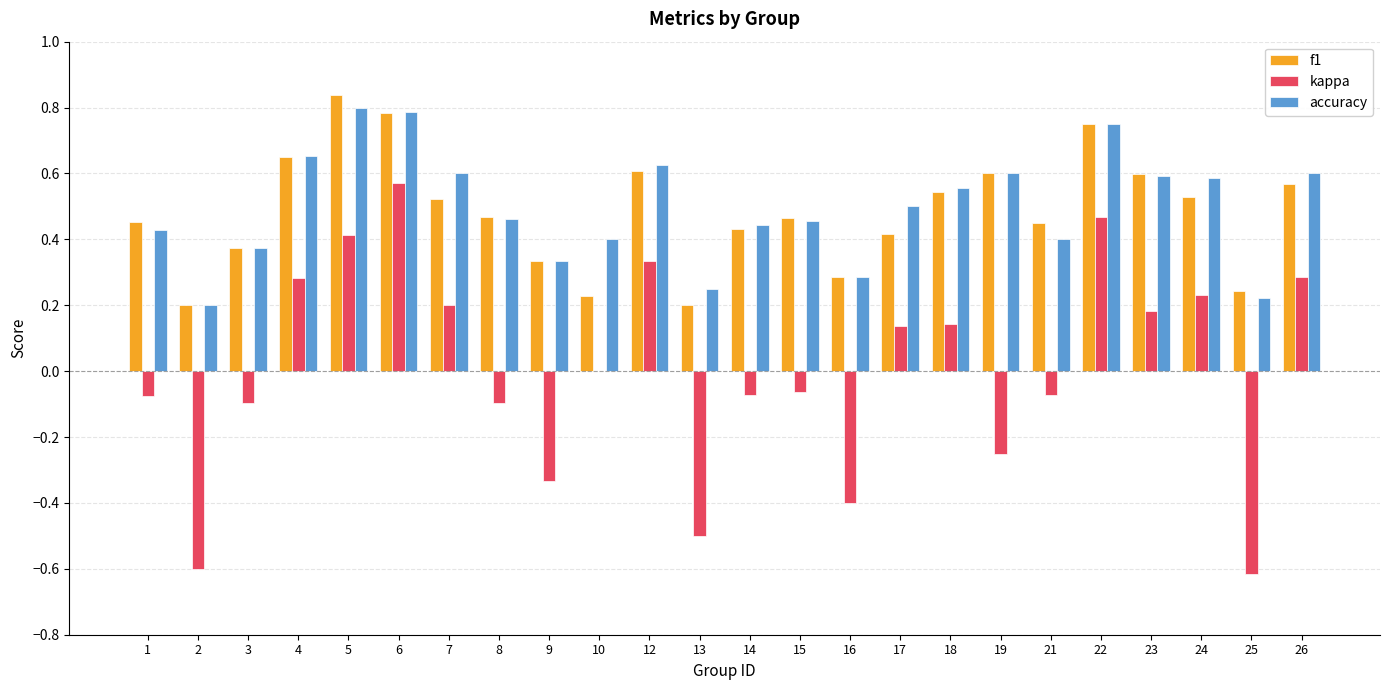

Where does the kappa series first go above 0?

4